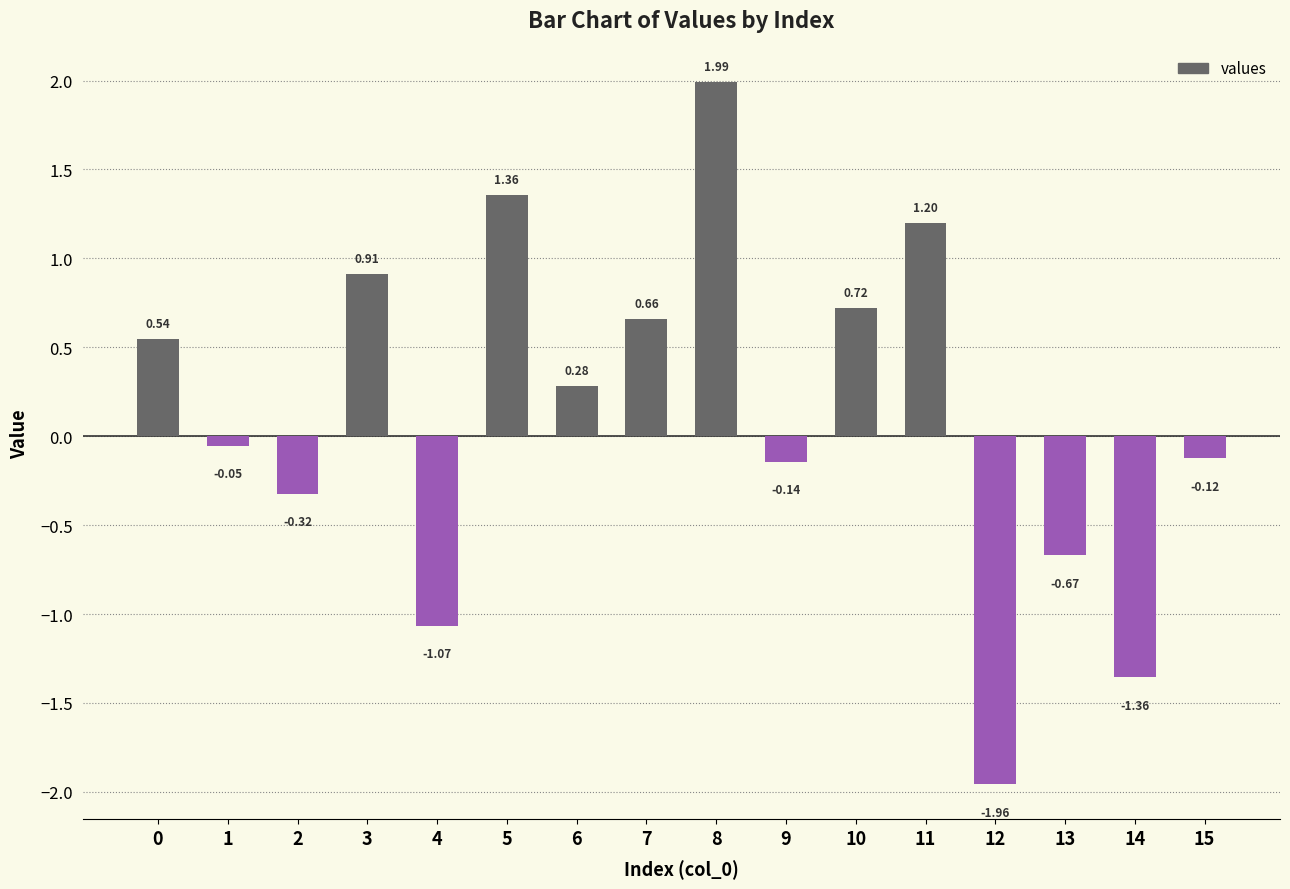

What is the difference between the second highest and minimum values?

3.3